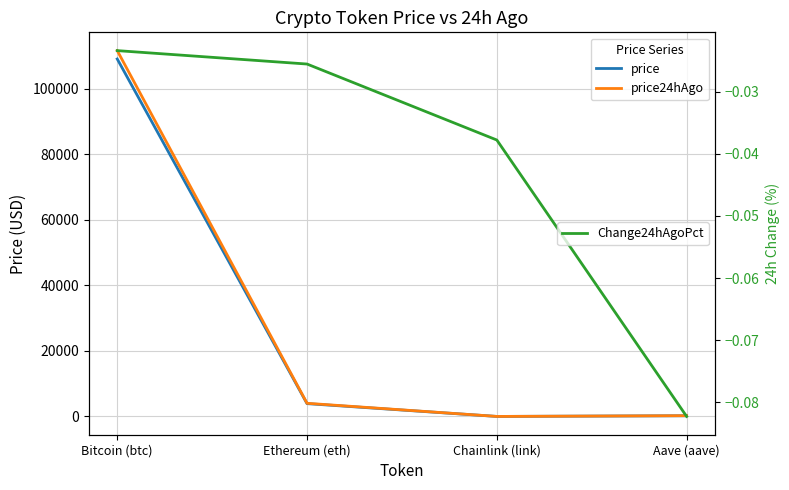

How many data points in price24hAgo are above 4027?

2